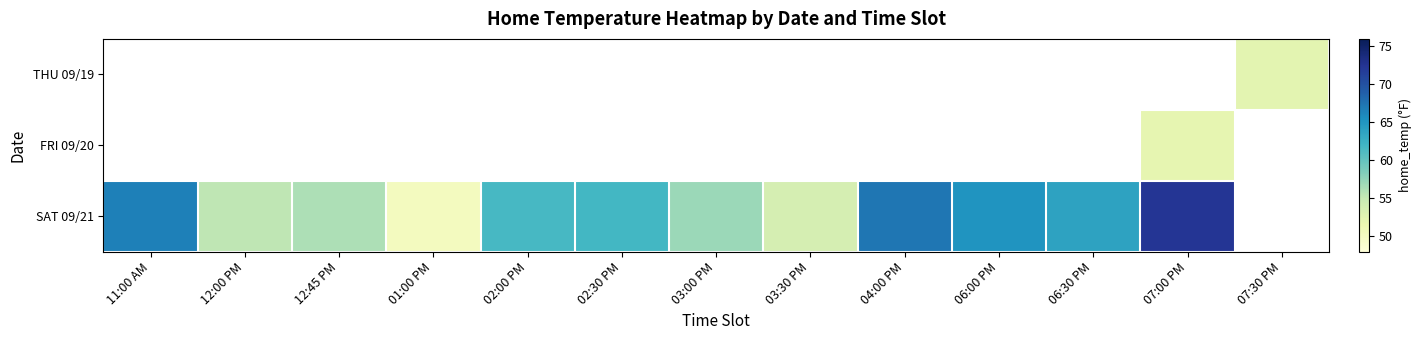

How many data points does each series have?

13